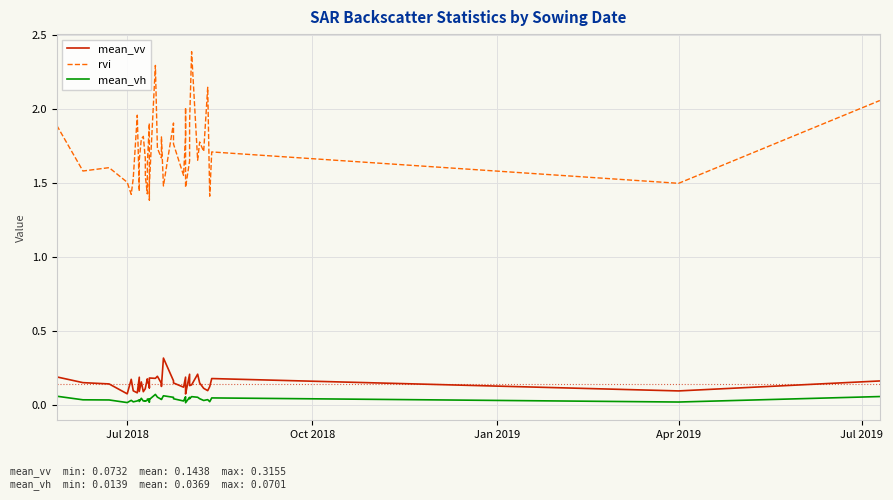

True or false: mean_vh and rvi intersect in this chart.

False